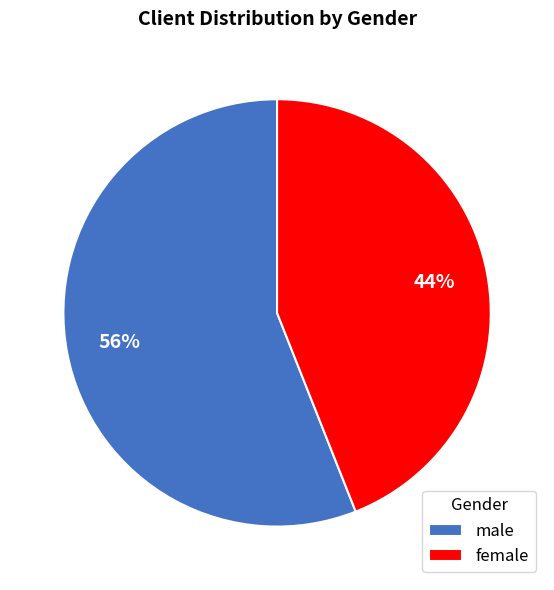

Which category has the biggest portion of the pie?

male